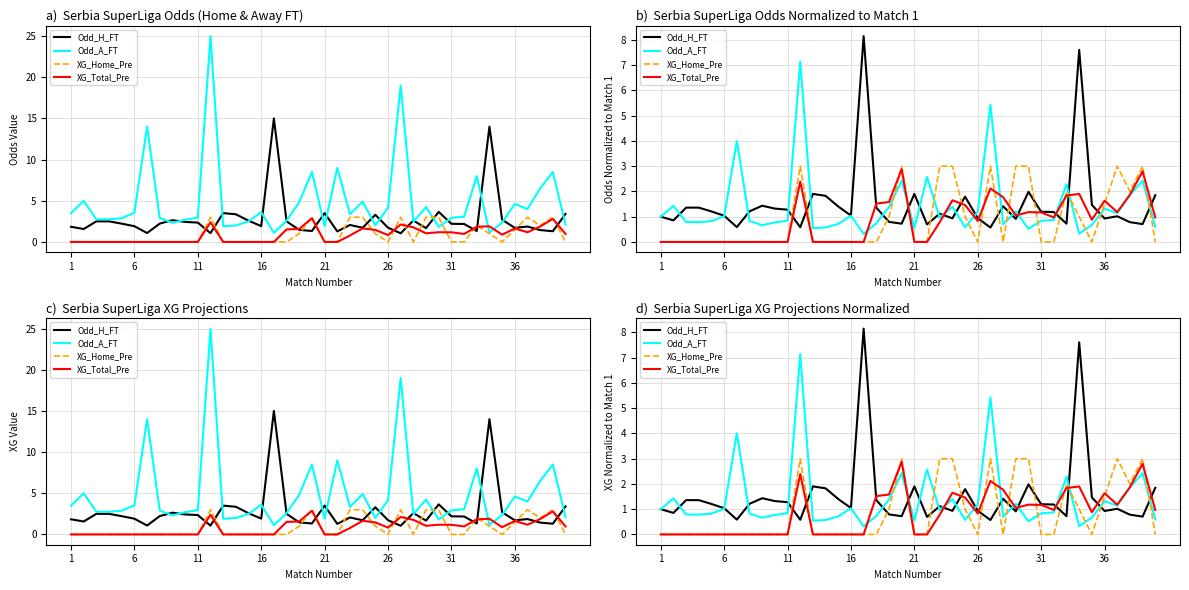

What is the value of the Odd_A_FT point at the 13th from the left?

0.5